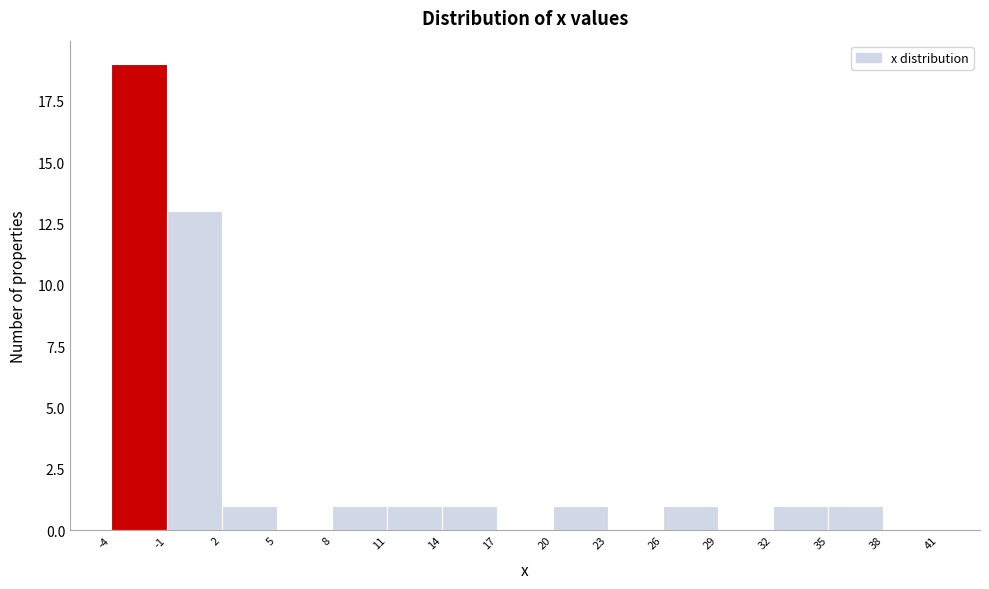

Reading left to right, list every bar in this chart as the range it spans on the x-axis followed by its height. The values are not printed on the chart, so give them approximately, as read against the axis.

-4 to -1: 19
-1 to 2: 13
2 to 5: 1
5 to 8: 0
8 to 11: 1
11 to 14: 1
14 to 17: 1
17 to 20: 0
20 to 23: 1
23 to 26: 0
26 to 29: 1
29 to 32: 0
32 to 35: 1
35 to 38: 1
38 to 41: 0